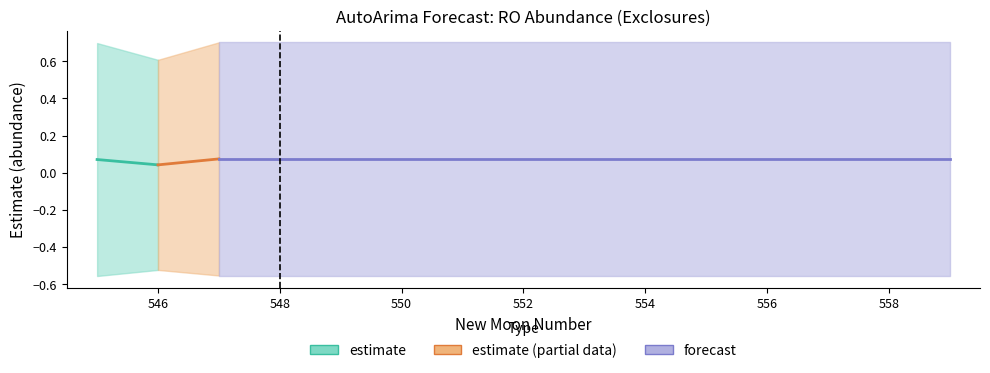

What is the sum of the estimate values at 555 and 553?

0.1